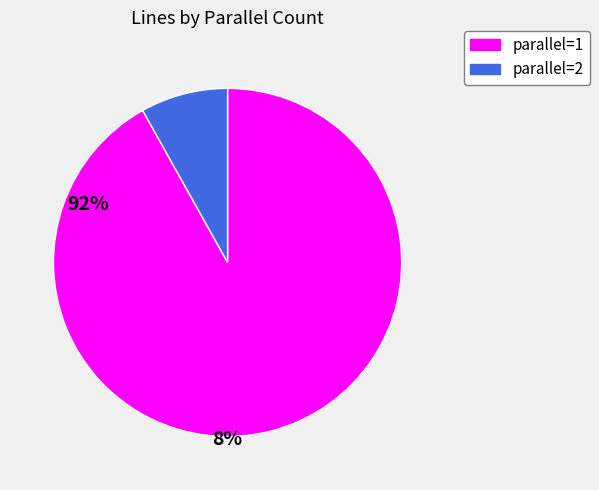

Is there any slice that represents more than half of the pie?

Yes